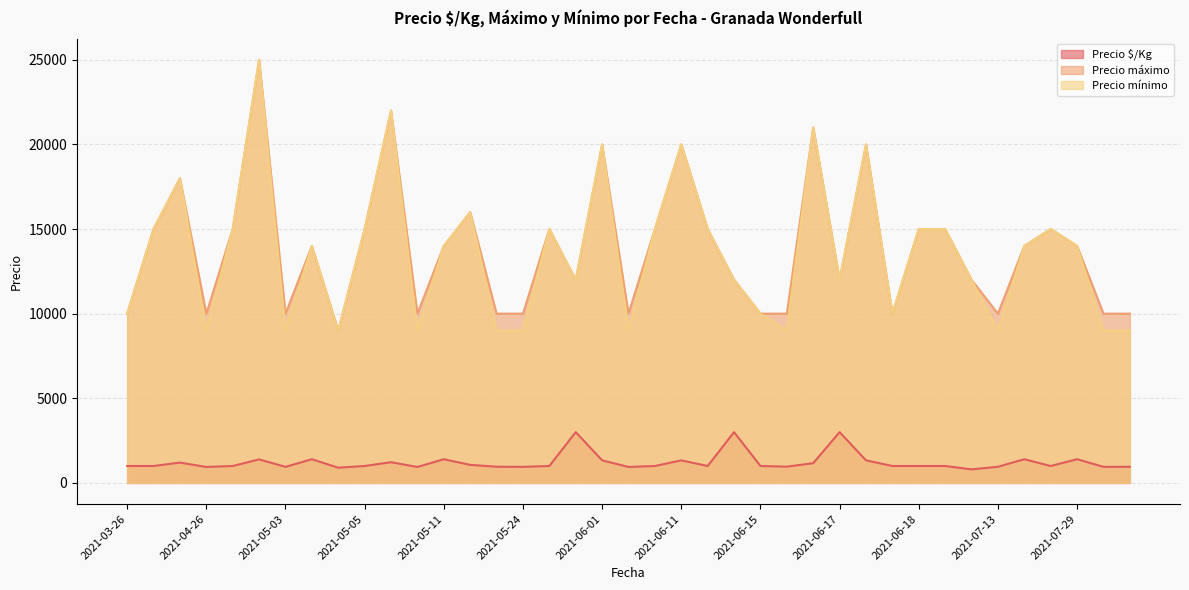

True or false: Precio $/Kg has a value of 800 at 2021-07-05.

True